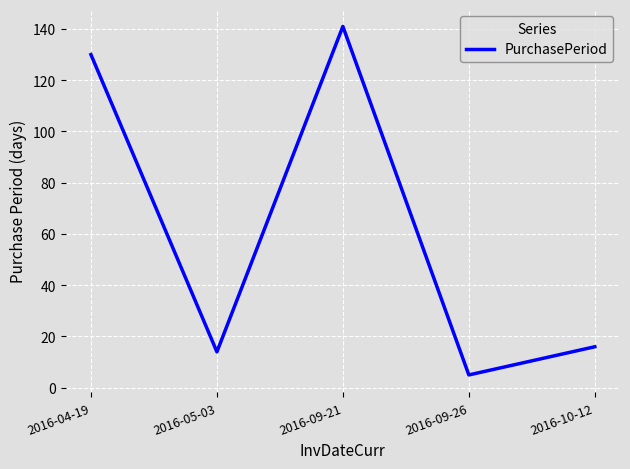

Is it true that the value at 2016-09-26 is 5?

True